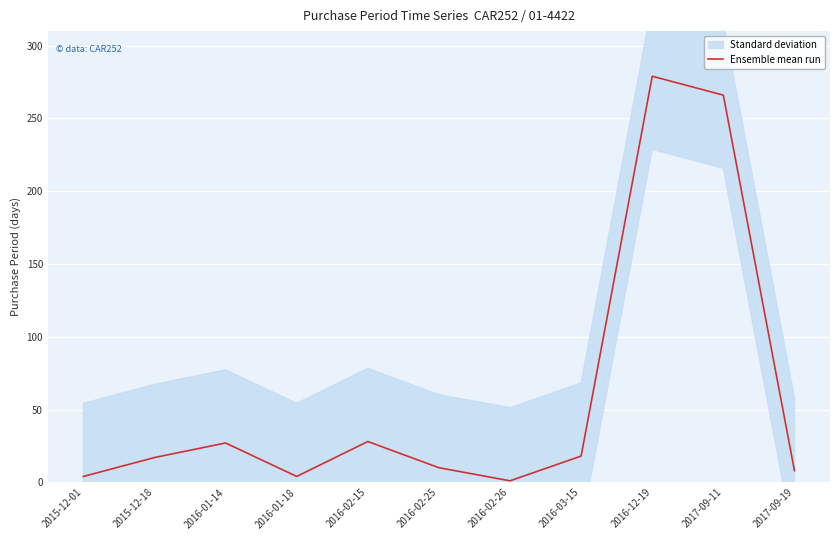

True or false: there are more than 0 points higher than both neighbors.

True